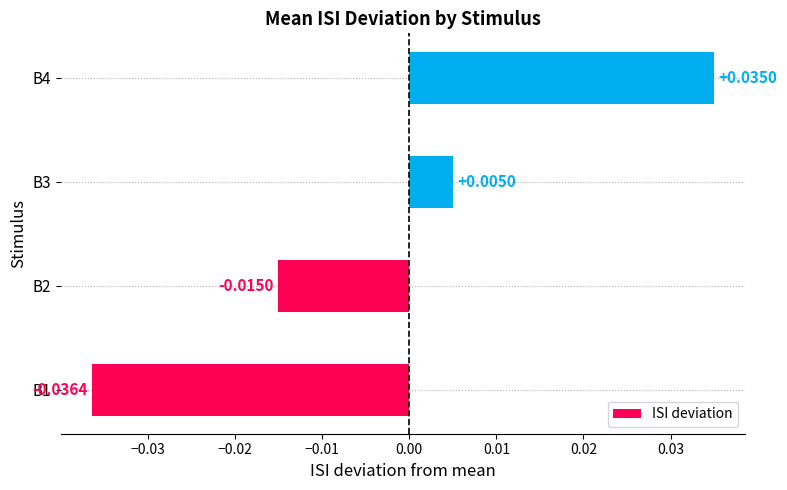

List the labels in order of value, smallest first.

B1, B2, B3, B4